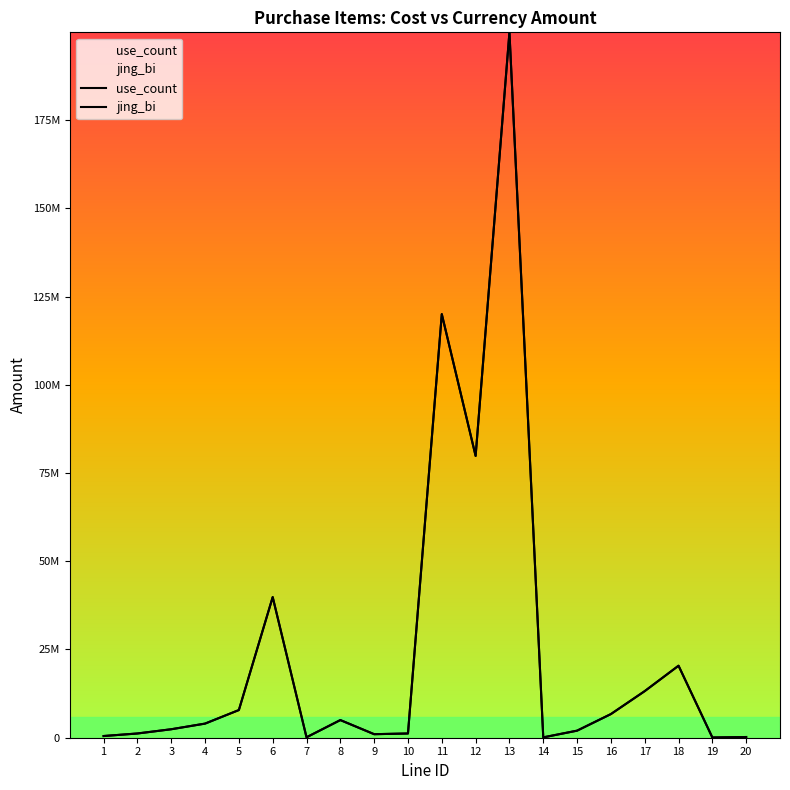

Is it true that jing_bi equals 2002751 at 10?

False